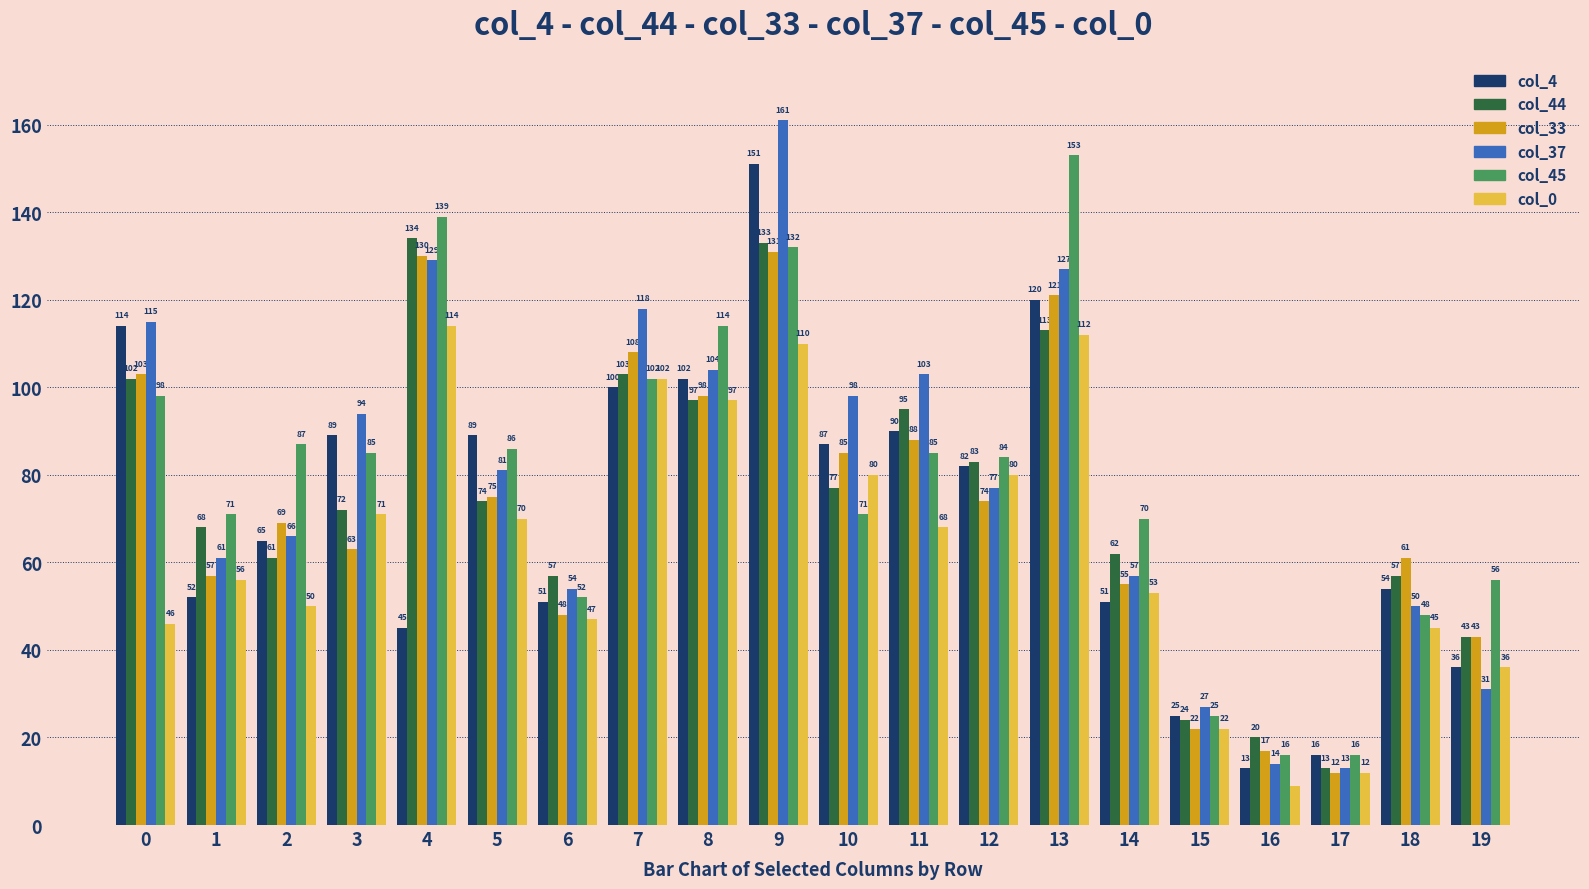

True or false: col_0 has a value of 47 at 6.

True